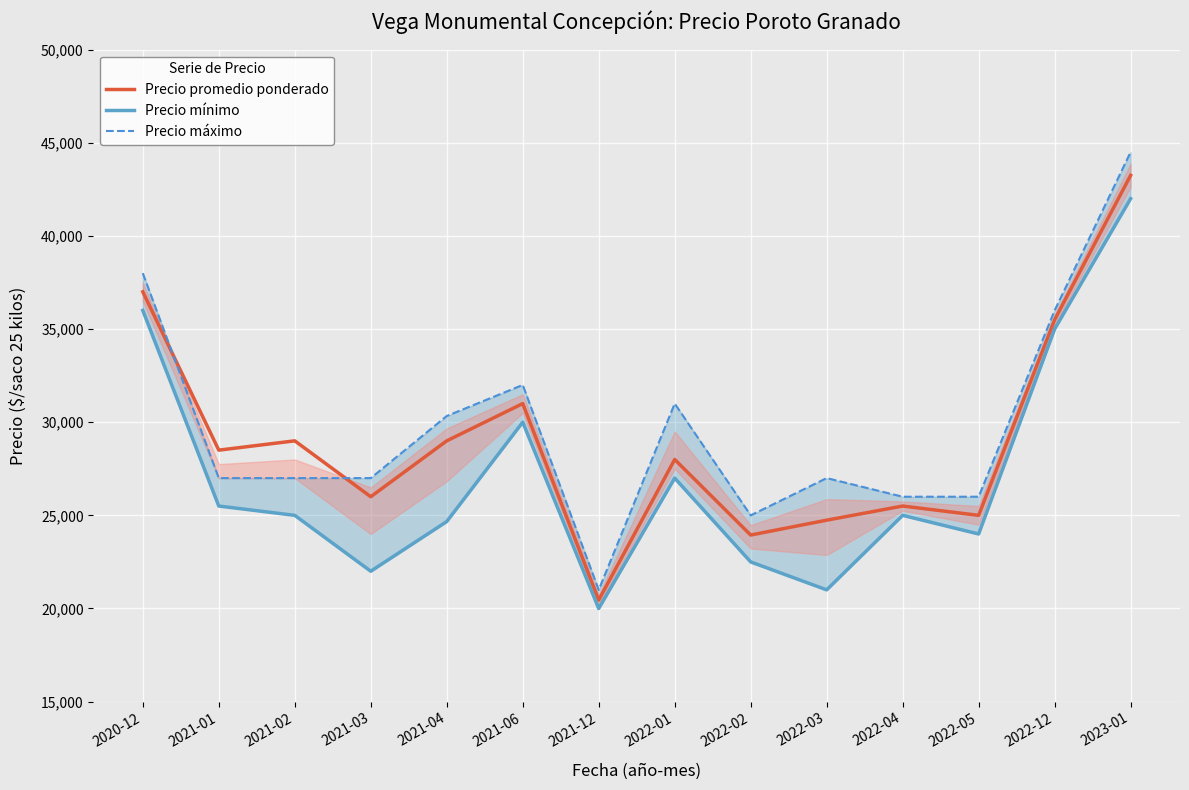

Between 2022-04 and 2020-12, which is larger?

2020-12